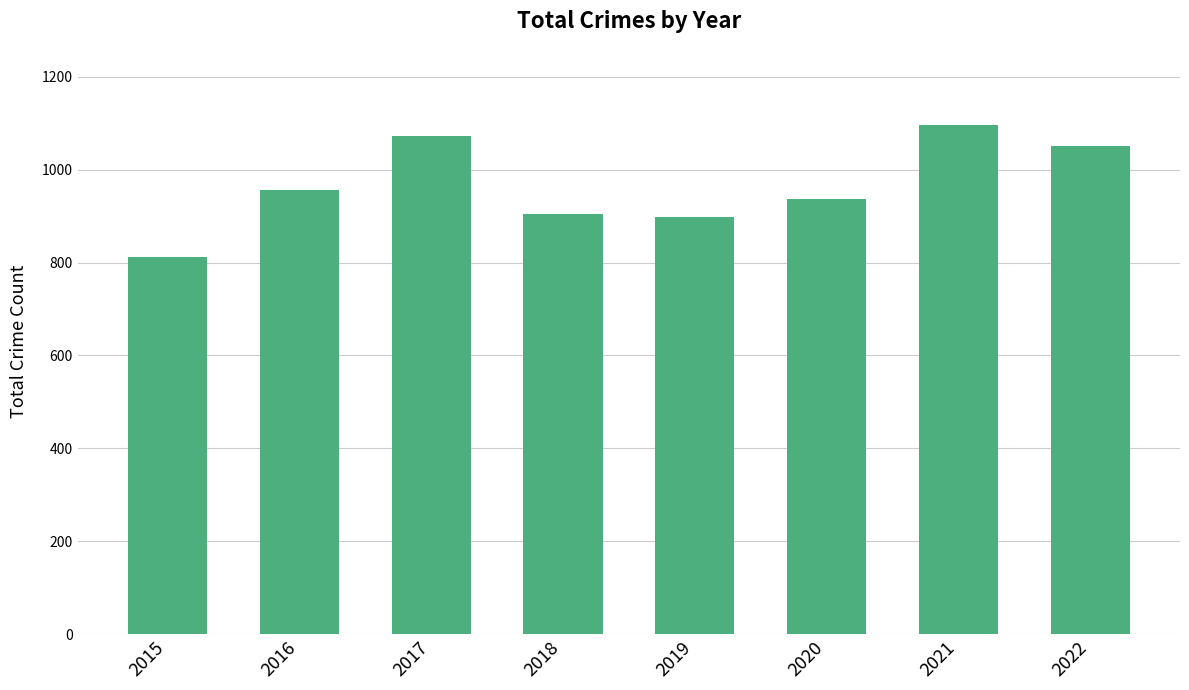

What is the difference between the values at 2022 and 2020?

115